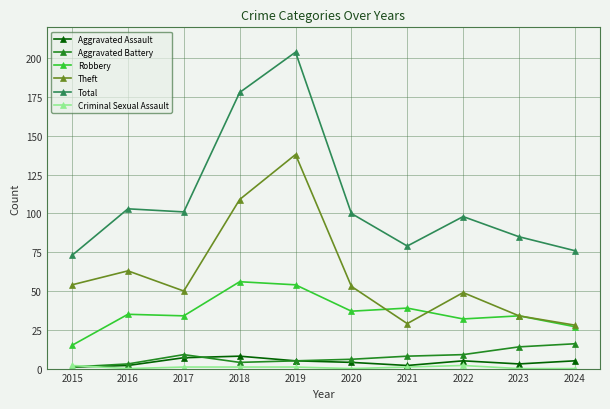

At which category is the sum across all series the highest?

2019